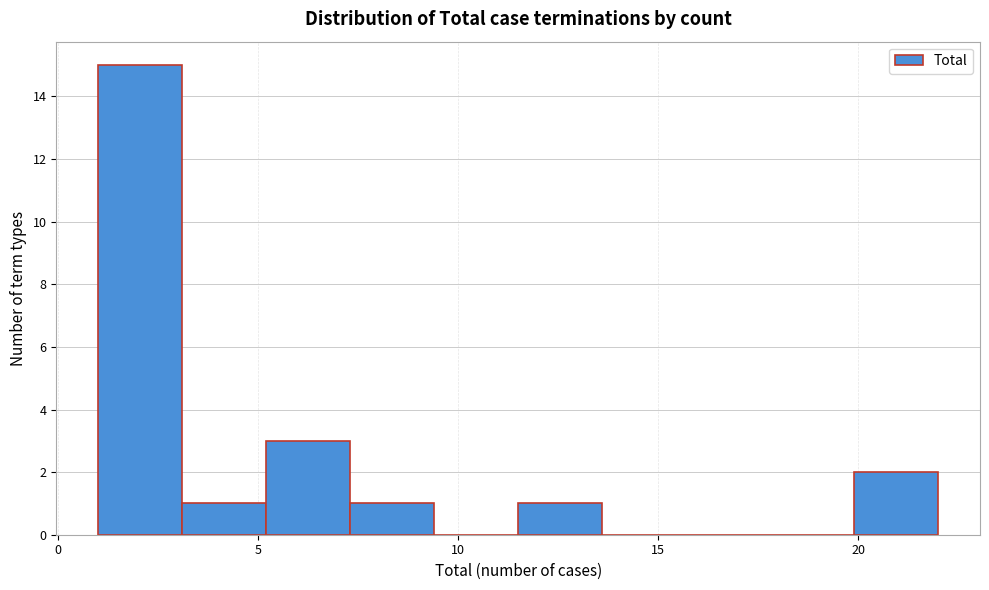

Reading left to right, transcribe this chart: for each bar, give the range it covers on the x-axis and its height. Neither the bar edges nor the heights are printed on the chart, so give them approximately, as read against the axes.

1.0 to 3.1: 15
3.1 to 5.2: 1
5.2 to 7.3: 3
7.3 to 9.4: 1
9.4 to 11.5: 0
11.5 to 13.6: 1
13.6 to 15.7: 0
15.7 to 17.8: 0
17.8 to 19.9: 0
19.9 to 22.0: 2